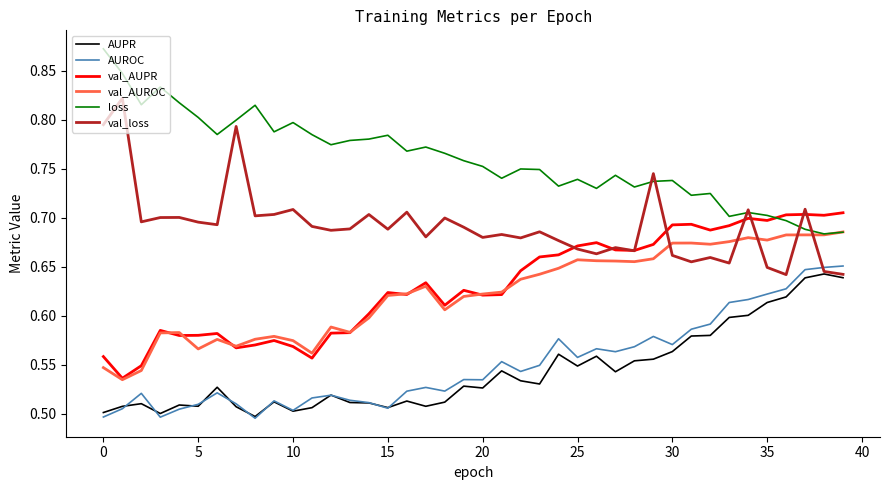

Which series has the widest spread of values?

loss